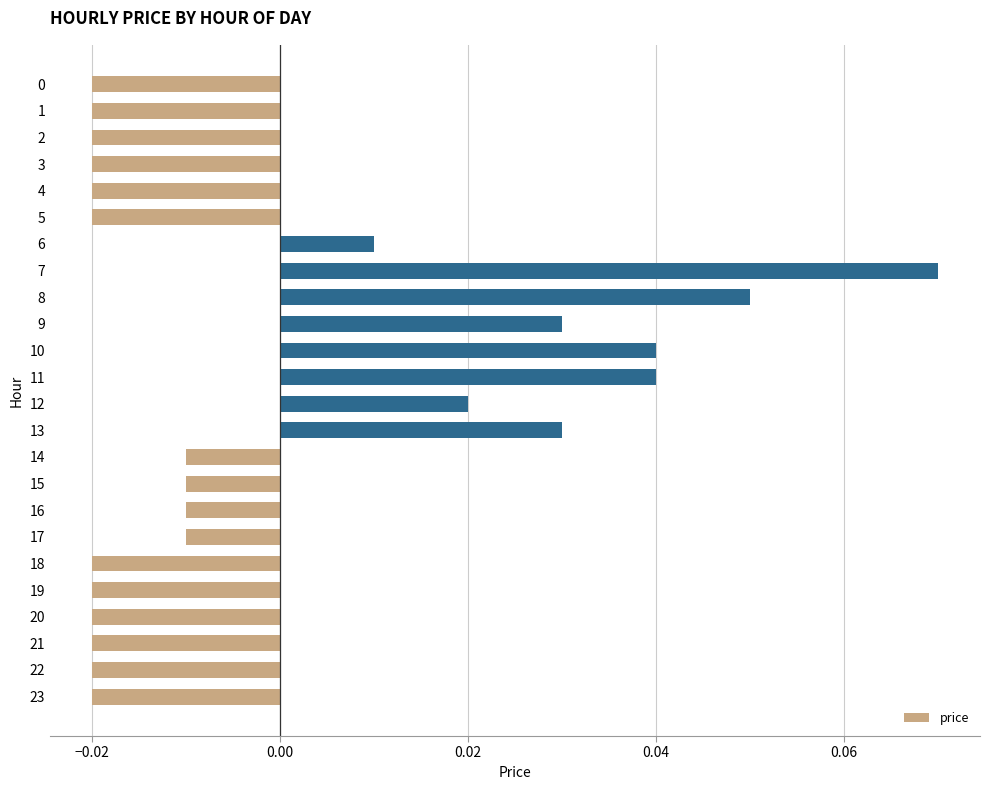

Between 11 and 12, which is larger?

11